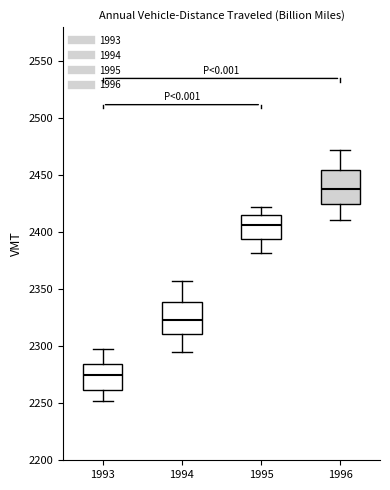

Which box's median line is the highest?

1996